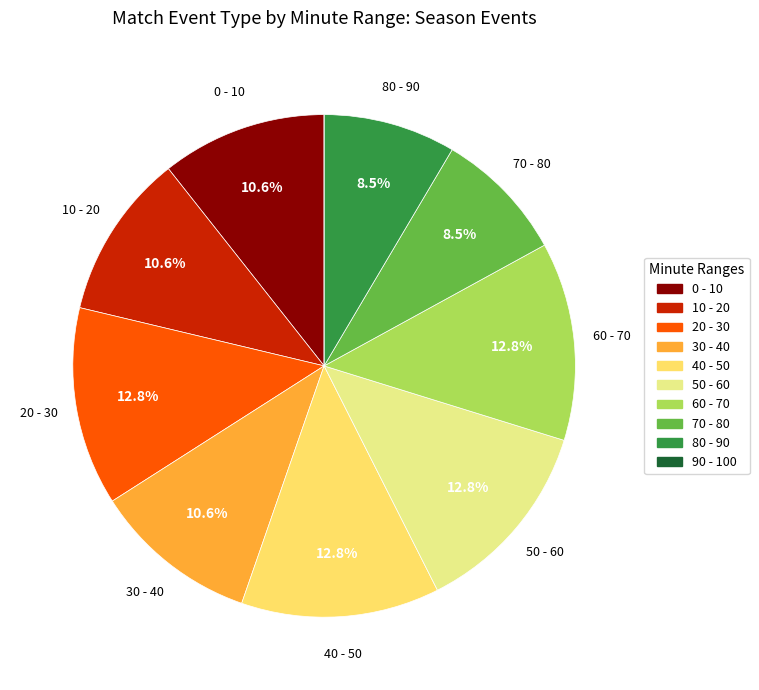

Which has a higher value, 0 - 10 or 60 - 70?

60 - 70